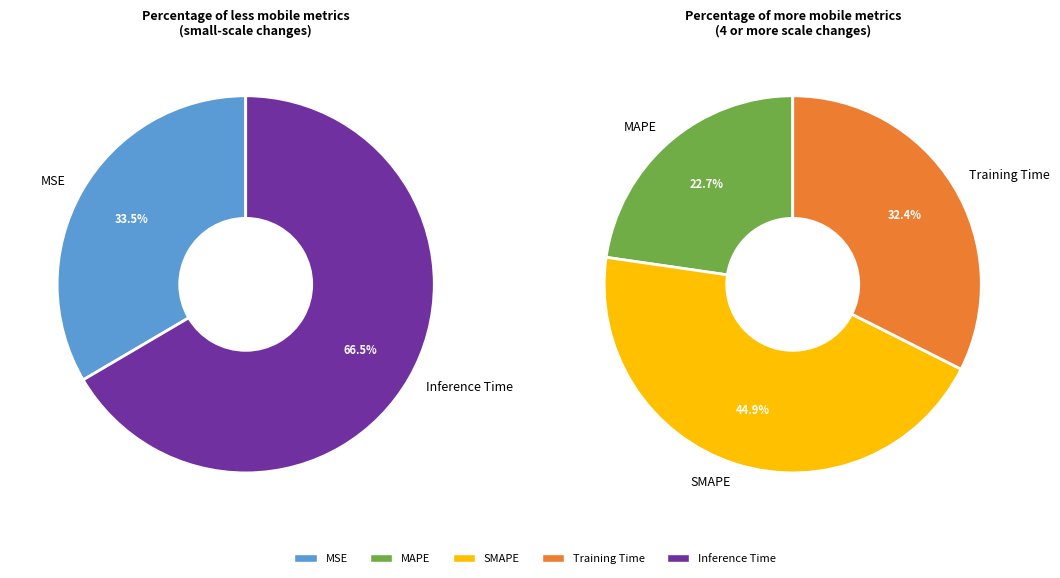

Do MAPE and SMAPE together represent more than half of the pie?

Yes